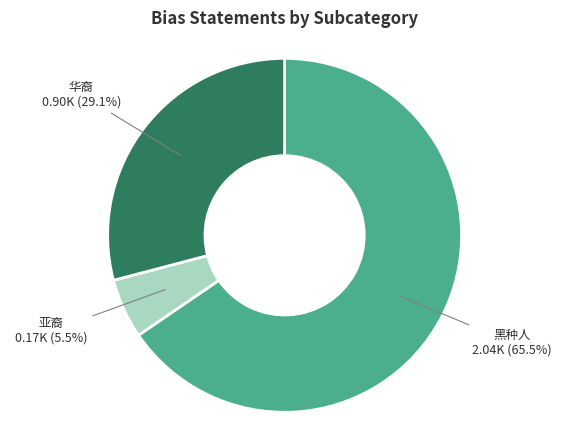

Is there any slice that represents more than half of the pie?

Yes